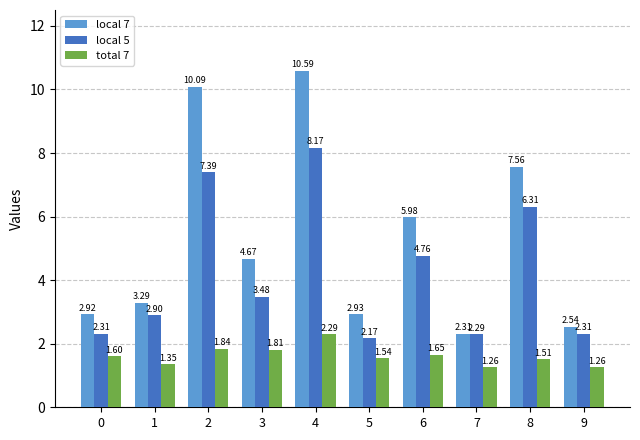

At which label does local 5 reach its peak?

4